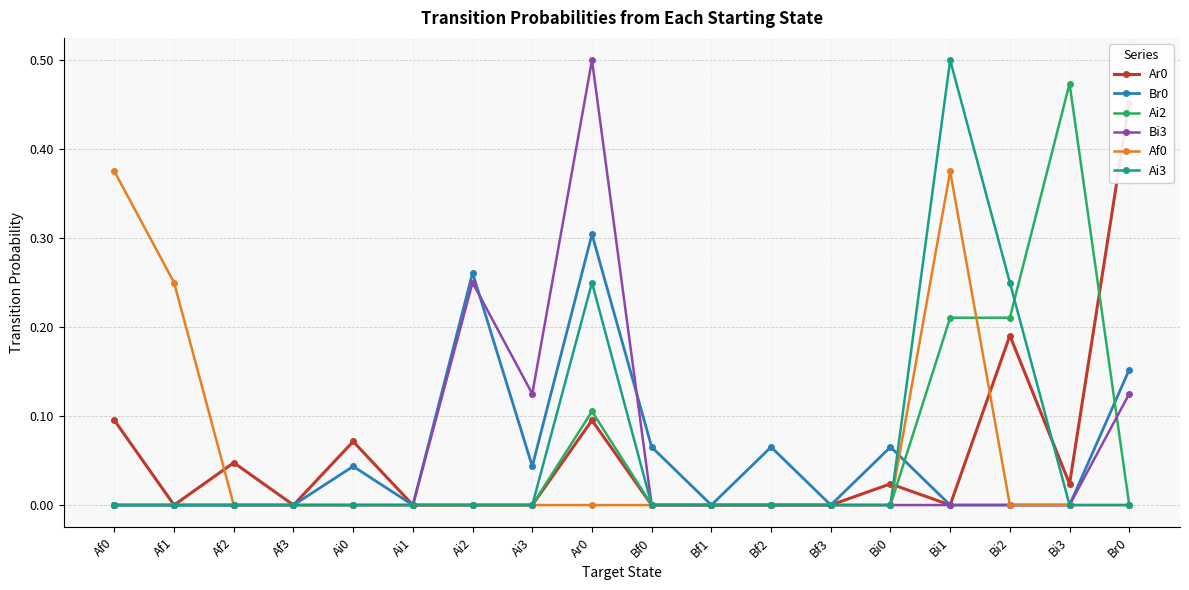

What is the sum of all Ai3 values?

1.0